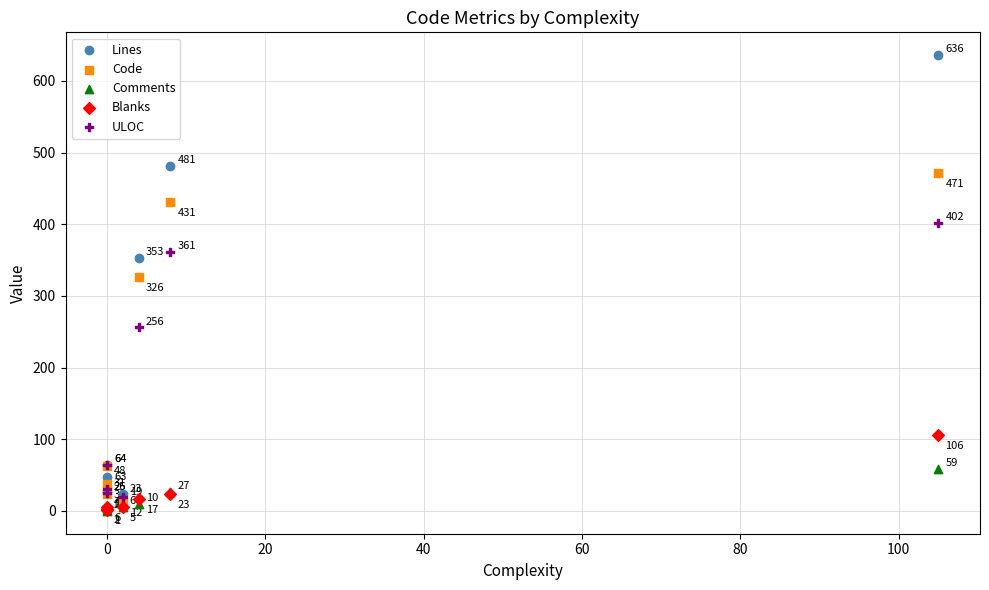

What are all the series names shown in the legend?

Lines, Code, Comments, Blanks, ULOC